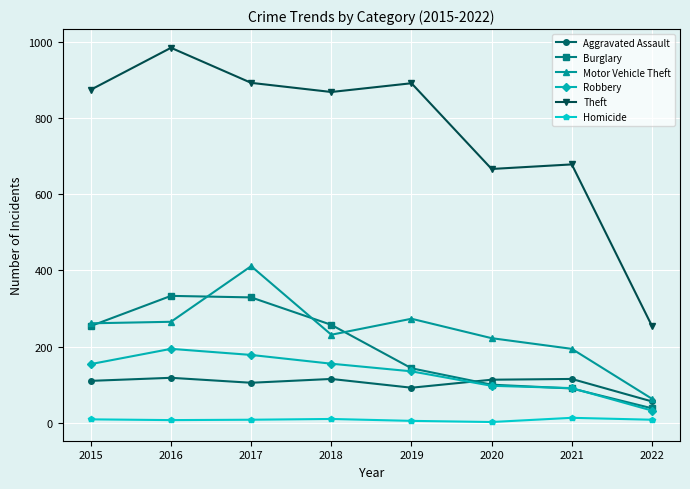

How many lines are shown in the chart?

6